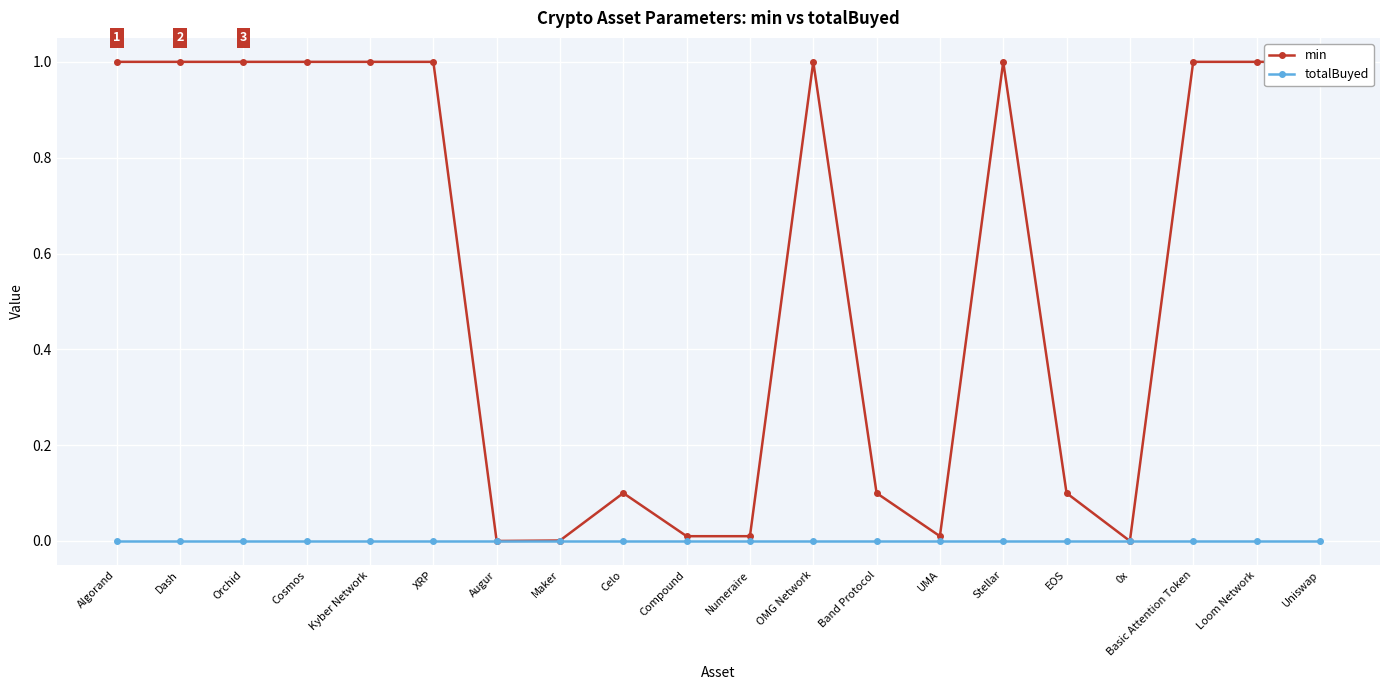

What is the difference between the min values at Uniswap and 0x?

1.0